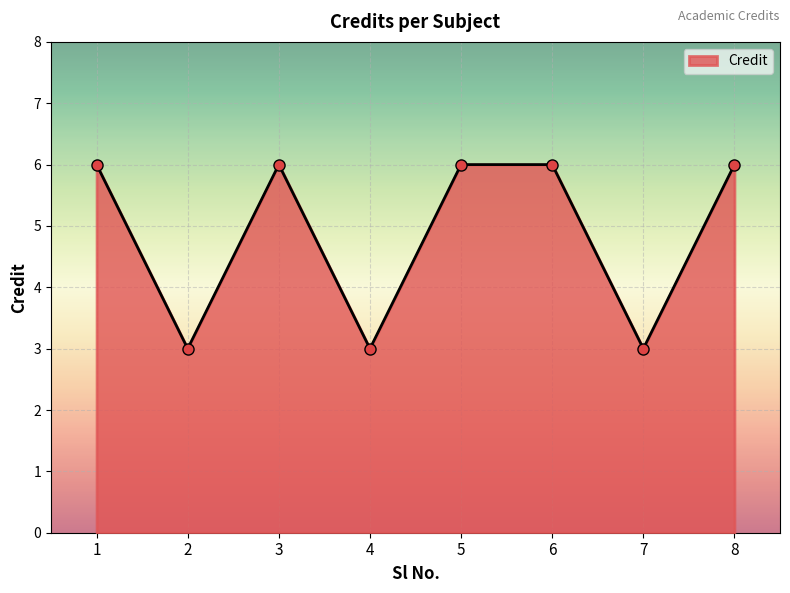

What is the smallest value displayed?

3